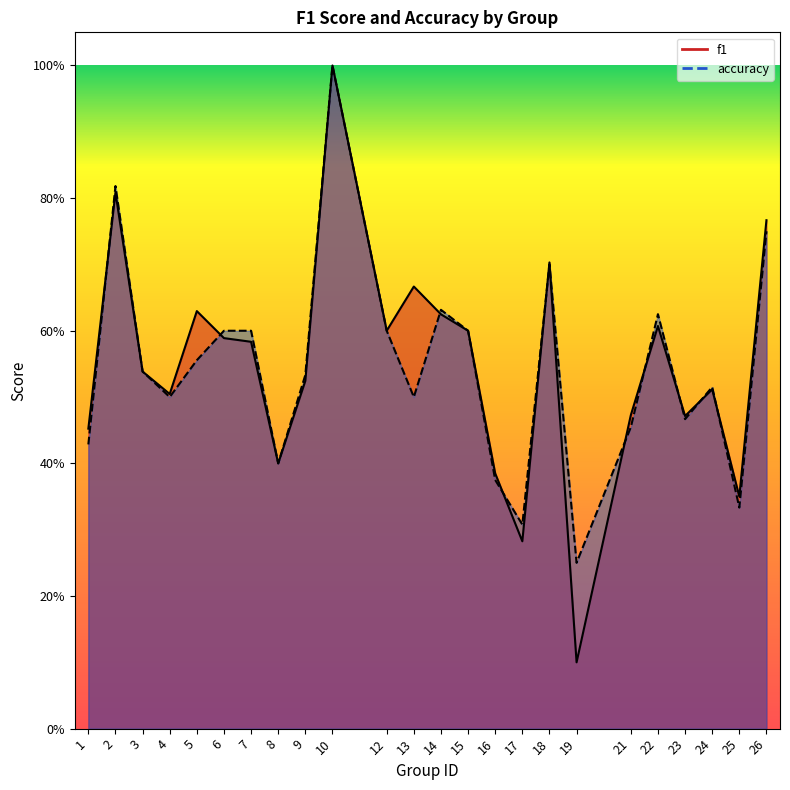

True or false: accuracy and f1 cross at least once.

True